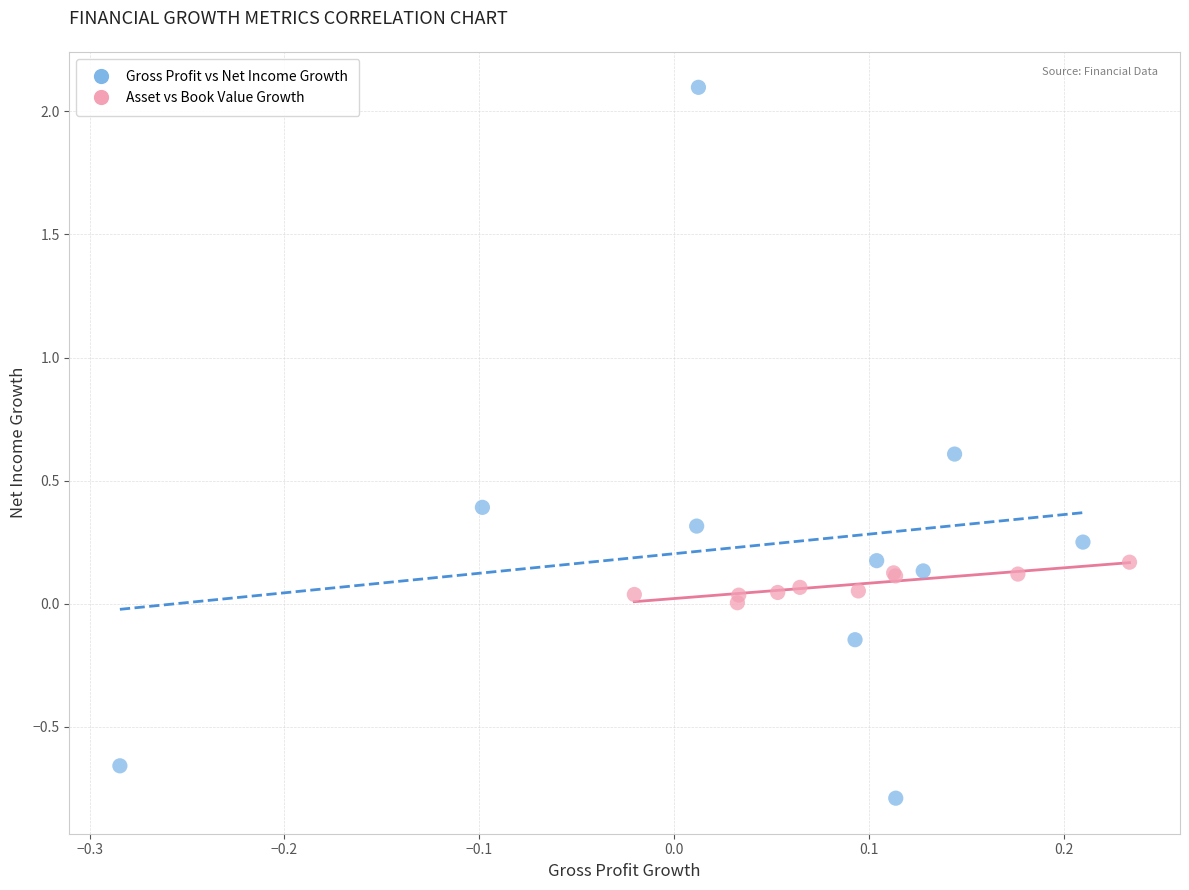

Which series has the widest spread of Y values?

Gross Profit vs Net Income Growth